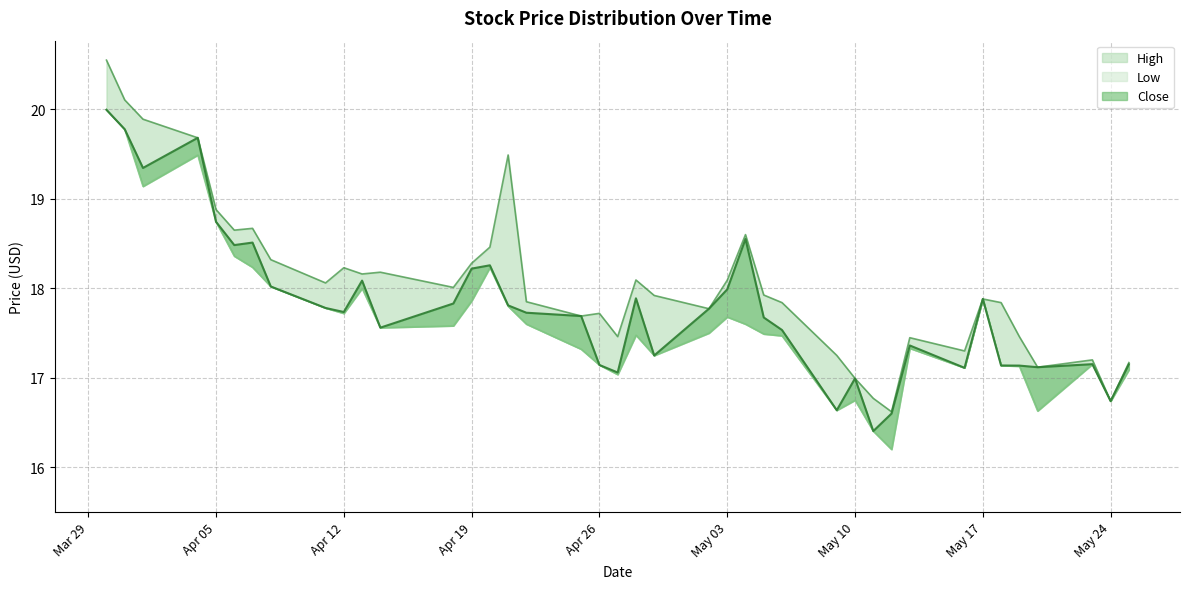

Which series has the largest total across all categories?

High